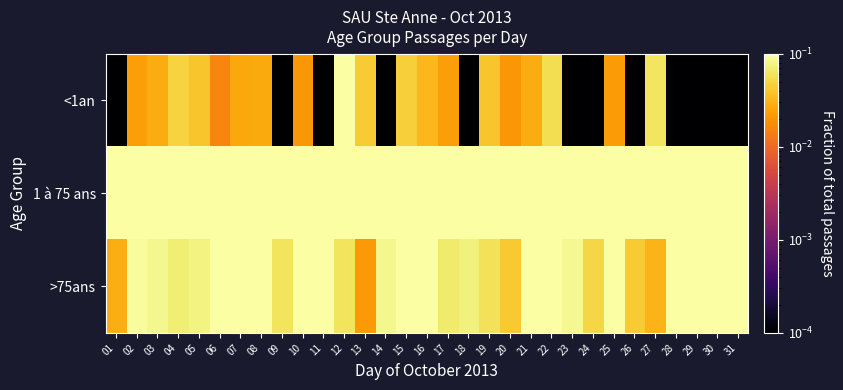

Reading left to right, extract all data points from this chart.

<1an: 01=0.0	02=0.0	03=0.0	04=0.0	05=0.0	06=0.0	07=0.0	08=0.0	09=0.0	10=0.0	11=0.0	12=0.1	13=0.0	14=0.0	15=0.0	16=0.0	17=0.0	18=0.0	19=0.0	20=0.0	21=0.0	22=0.1	23=0.0	24=0.0	25=0.0	26=0.0	27=0.1	28=0.0	29=0.0	30=0.0	31=0.0
1 à 75 ans: 01=1.0	02=0.9	03=0.9	04=0.9	05=0.9	06=0.9	07=0.8	08=0.9	09=0.9	10=0.9	11=0.9	12=0.8	13=0.9	14=0.9	15=0.8	16=0.8	17=0.9	18=0.9	19=0.9	20=0.9	21=0.8	22=0.8	23=0.9	24=0.9	25=0.8	26=1.0	27=0.9	28=0.9	29=0.8	30=0.9	31=0.9
>75ans: 01=0.0	02=0.1	03=0.1	04=0.1	05=0.1	06=0.1	07=0.2	08=0.1	09=0.1	10=0.1	11=0.1	12=0.1	13=0.0	14=0.1	15=0.1	16=0.1	17=0.1	18=0.1	19=0.1	20=0.0	21=0.1	22=0.1	23=0.1	24=0.1	25=0.2	26=0.0	27=0.0	28=0.1	29=0.2	30=0.1	31=0.1